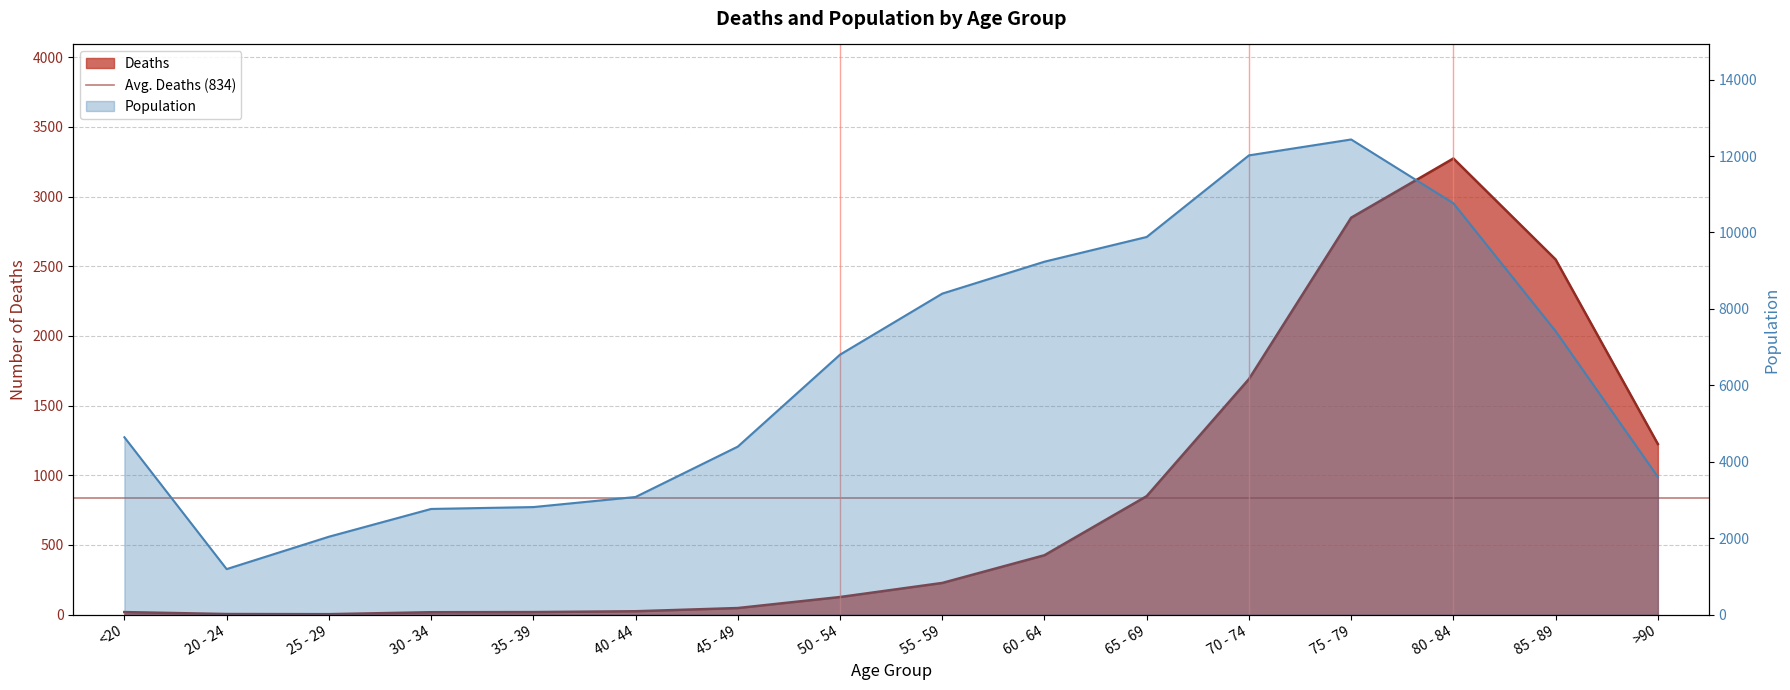

True or false: Deaths and Population intersect in this chart.

False